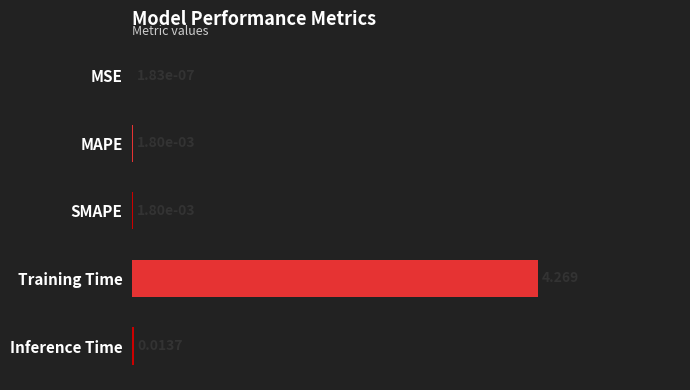

At which label is the value closest to 2?

Inference Time